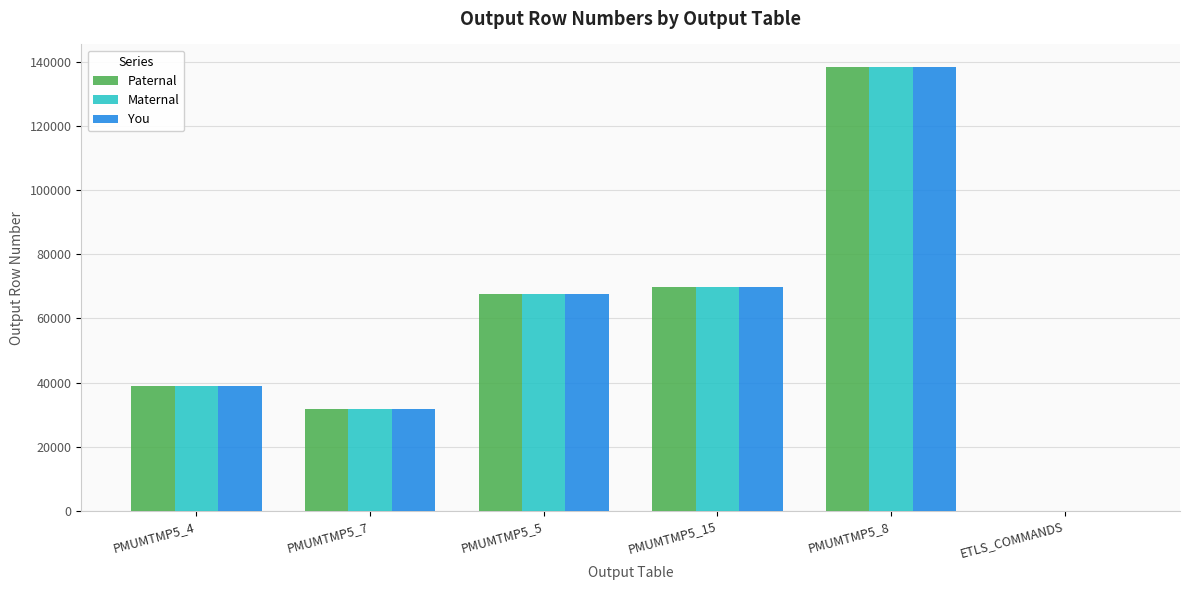

Reading left to right, transcribe all the data shown in this chart.

Paternal: PMUMTMP5_4=38781	PMUMTMP5_7=31713	PMUMTMP5_5=67611	PMUMTMP5_15=69967	PMUMTMP5_8=138601	ETLS_COMMANDS=0
Maternal: PMUMTMP5_4=38781	PMUMTMP5_7=31713	PMUMTMP5_5=67611	PMUMTMP5_15=69967	PMUMTMP5_8=138601	ETLS_COMMANDS=0
You: PMUMTMP5_4=38781	PMUMTMP5_7=31713	PMUMTMP5_5=67611	PMUMTMP5_15=69967	PMUMTMP5_8=138601	ETLS_COMMANDS=0